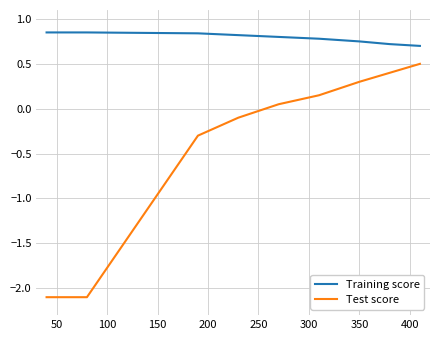

True or false: Test score and Training score intersect in this chart.

False